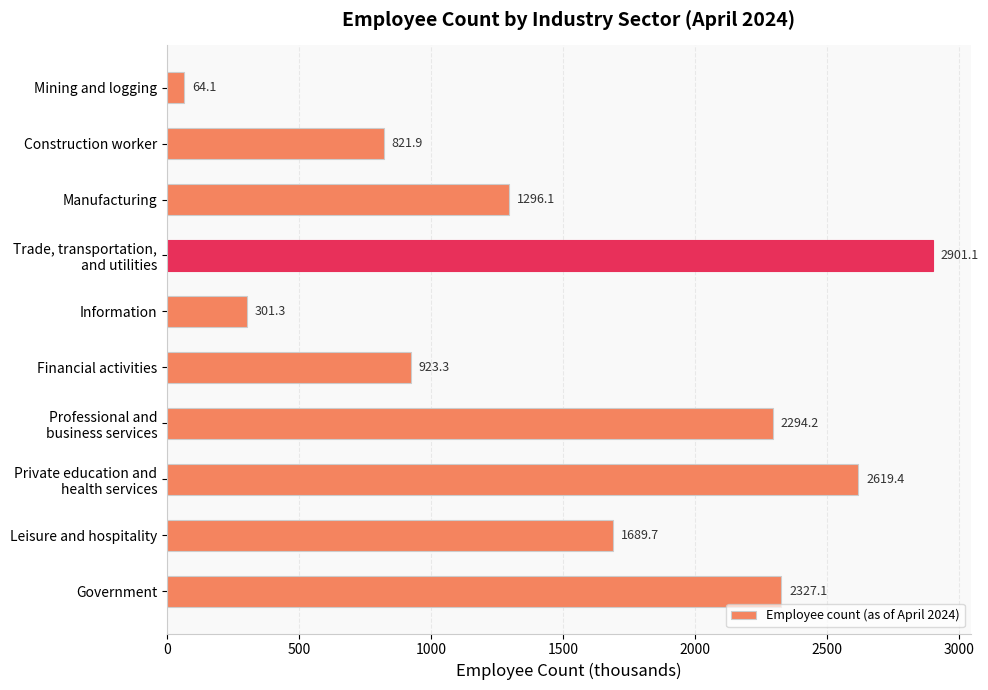

Where is the data nearest to the value 1482?

Manufacturing